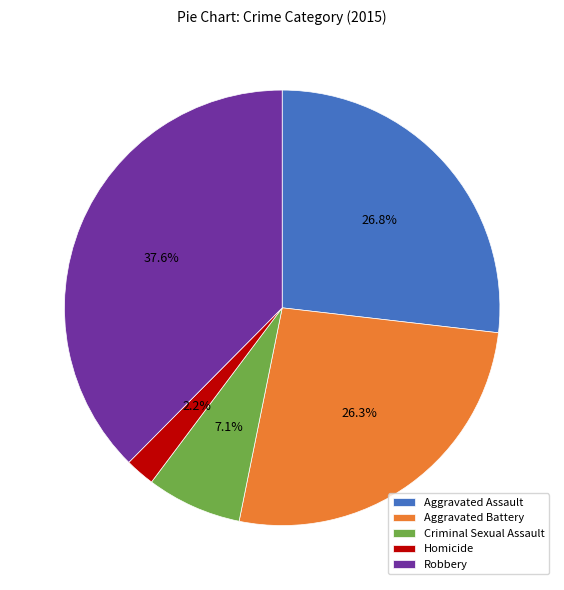

To the nearest percent, what is the difference between the largest and smallest slice percentages?

35%